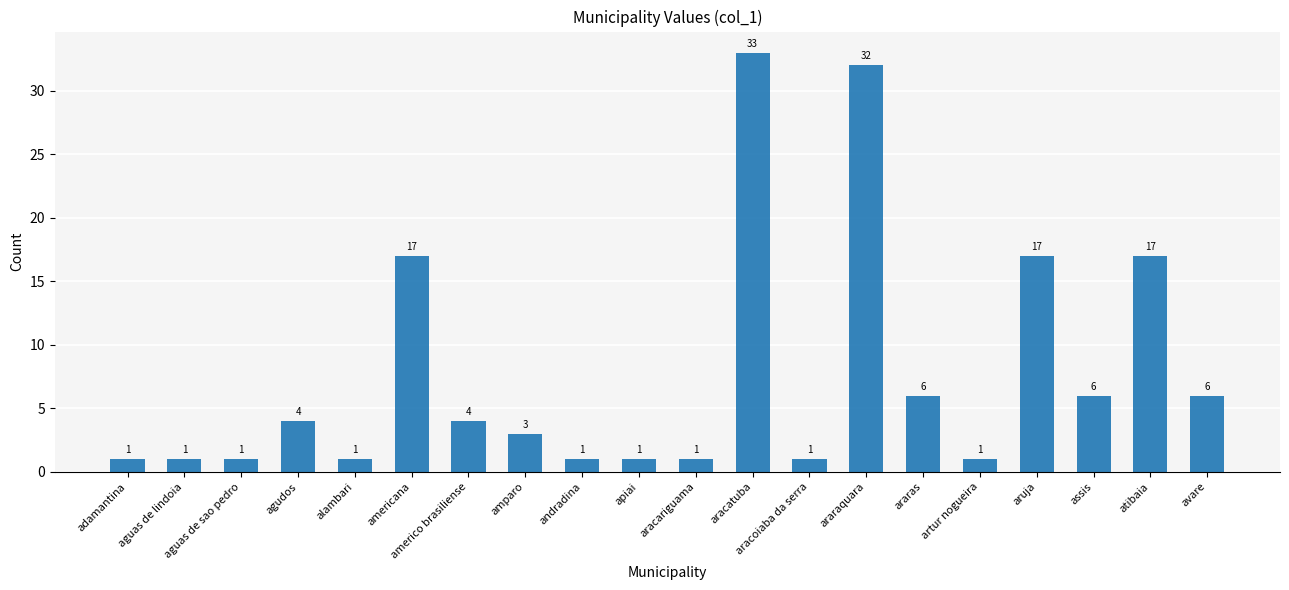

Approximately how many times larger is the value at americo brasiliense compared to aruja?

0.2